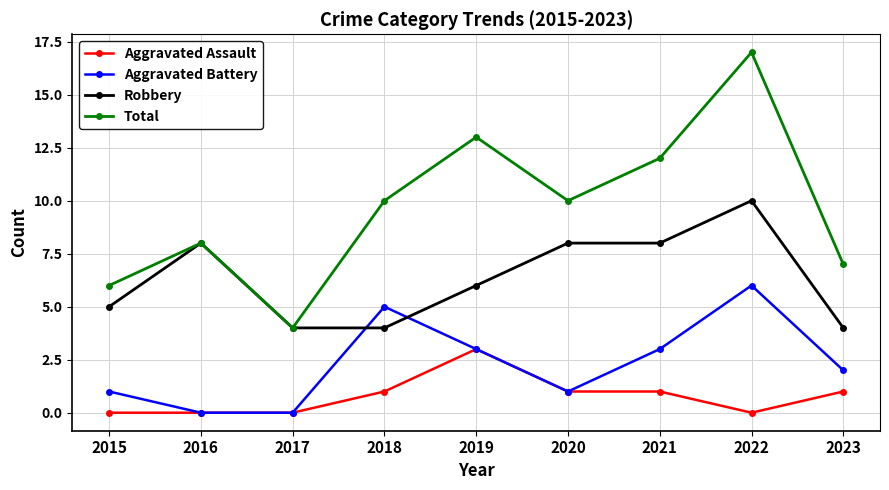

Reading left to right, extract all data points from this chart.

Aggravated Assault: 2015=0	2016=0	2017=0	2018=1	2019=3	2020=1	2021=1	2022=0	2023=1
Aggravated Battery: 2015=1	2016=0	2017=0	2018=5	2019=3	2020=1	2021=3	2022=6	2023=2
Robbery: 2015=5	2016=8	2017=4	2018=4	2019=6	2020=8	2021=8	2022=10	2023=4
Total: 2015=6	2016=8	2017=4	2018=10	2019=13	2020=10	2021=12	2022=17	2023=7